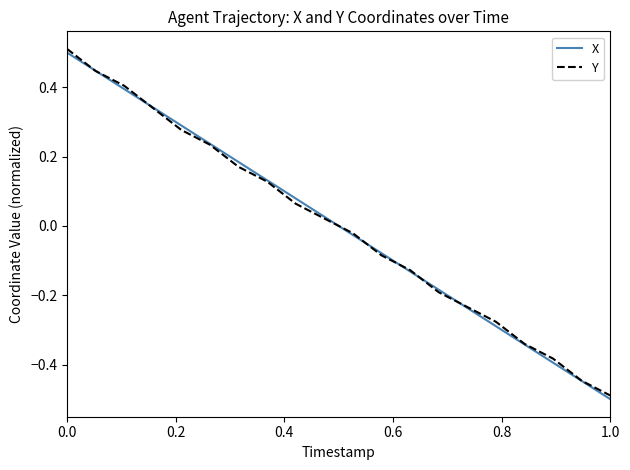

What is the difference between the maximum and minimum values in the X series?

1.0